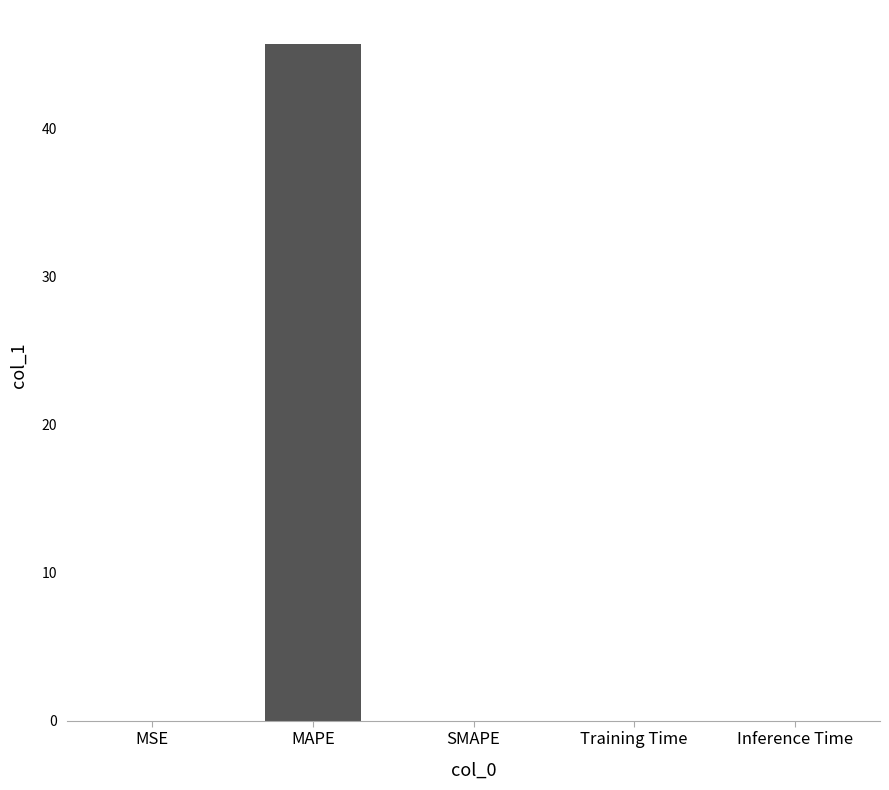

The value at MSE is 0.0. True or false?

True